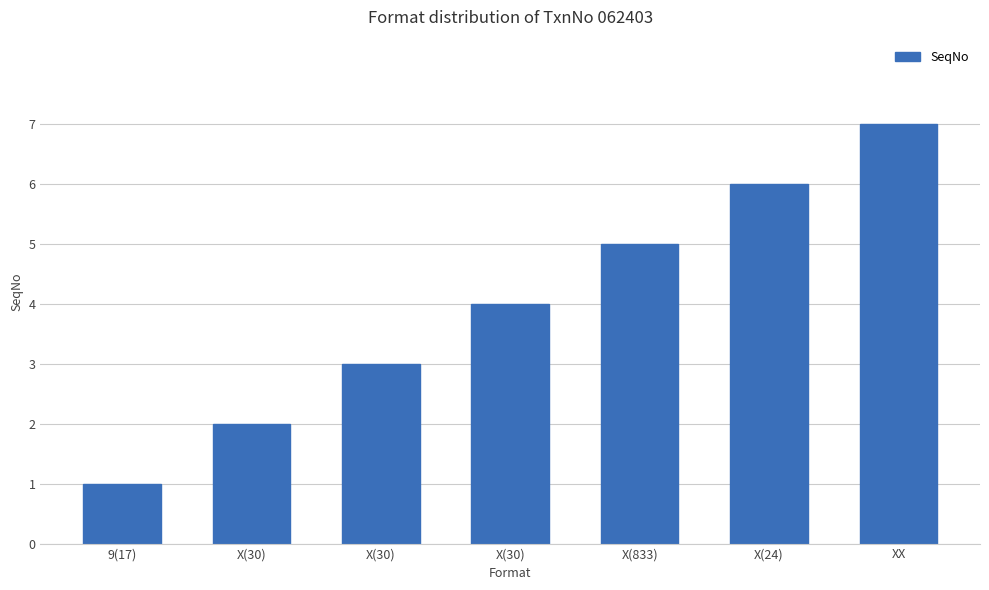

Does the chart contain any negative values?

No